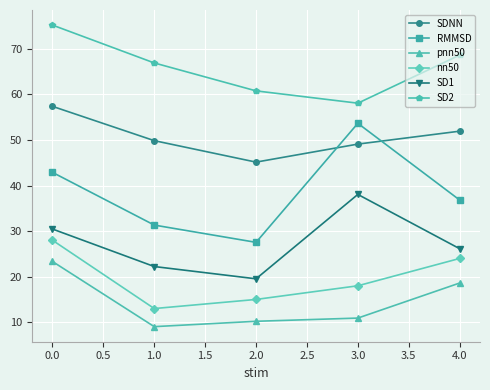

How many interior local valleys does the SD2 series have?

1